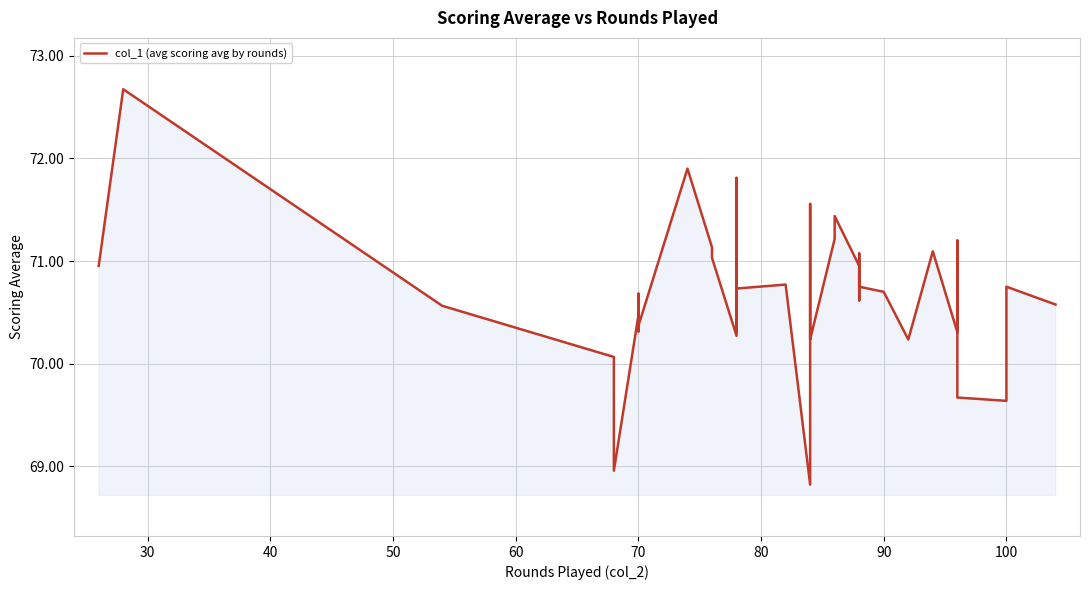

How many points are lower than both their immediate neighbors (excluding endpoints)?

10